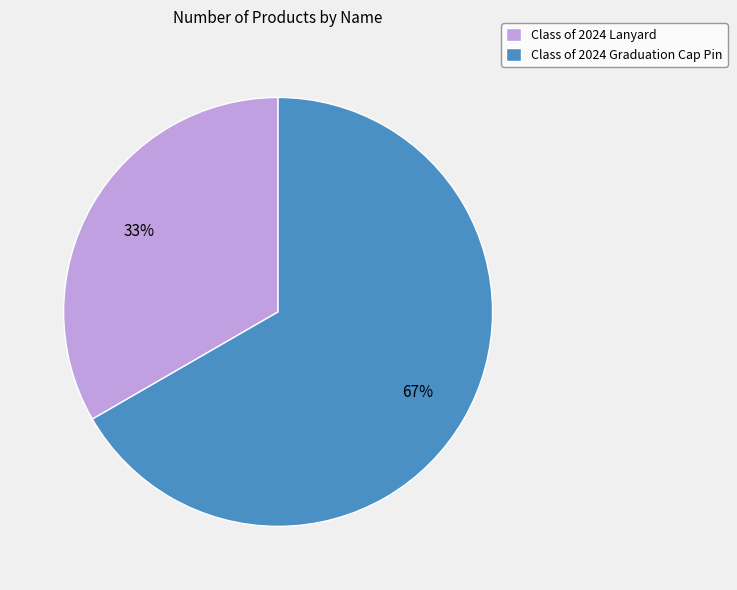

To the nearest percent, what is the combined percentage of Class of 2024 Graduation Cap Pin and Class of 2024 Lanyard?

100%